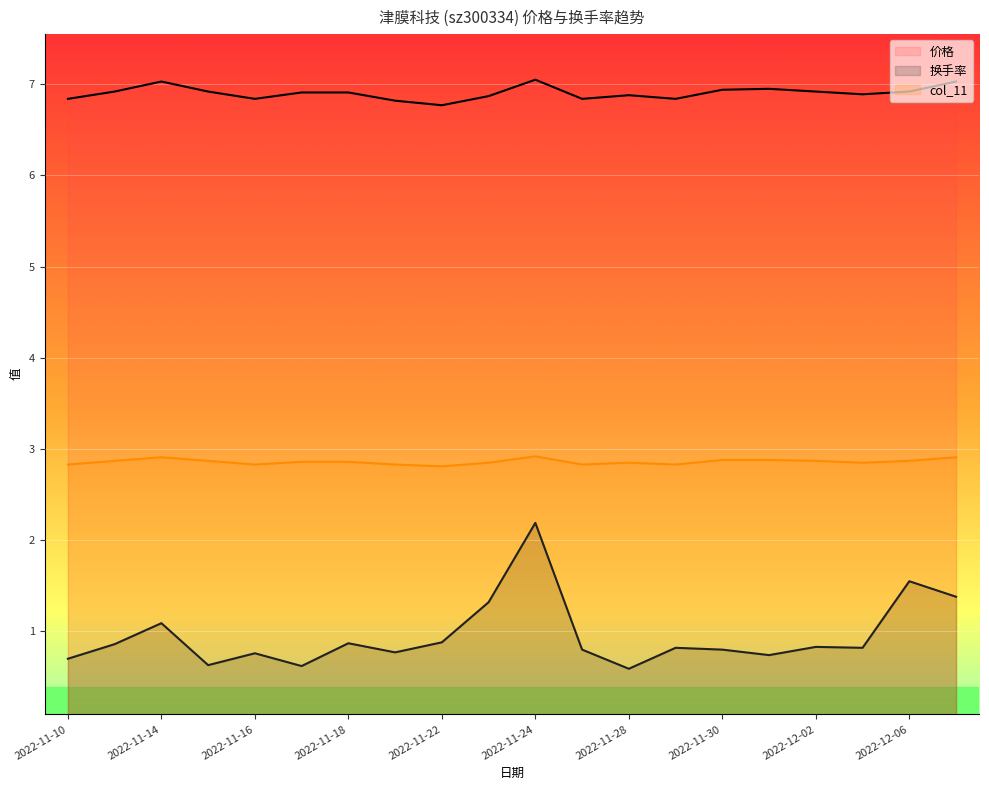

How many lines are shown in the chart?

3